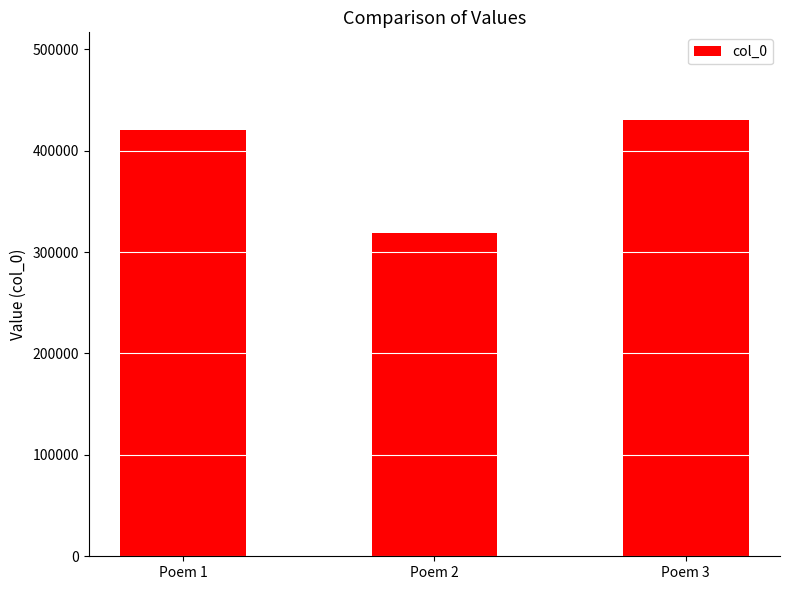

List the labels in order of value, smallest first.

Poem 2, Poem 1, Poem 3